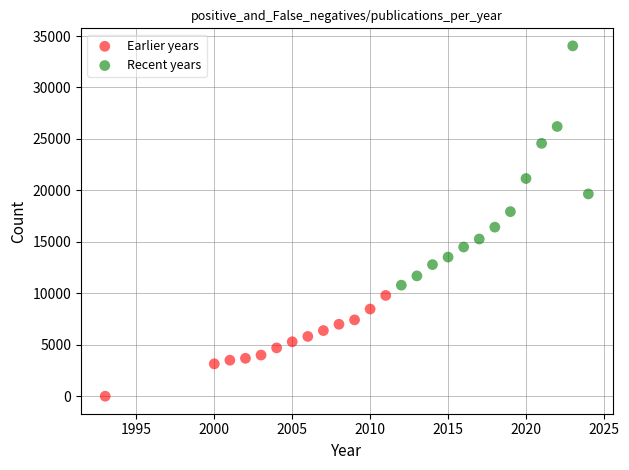

Which series reaches the maximum Y coordinate?

Recent years